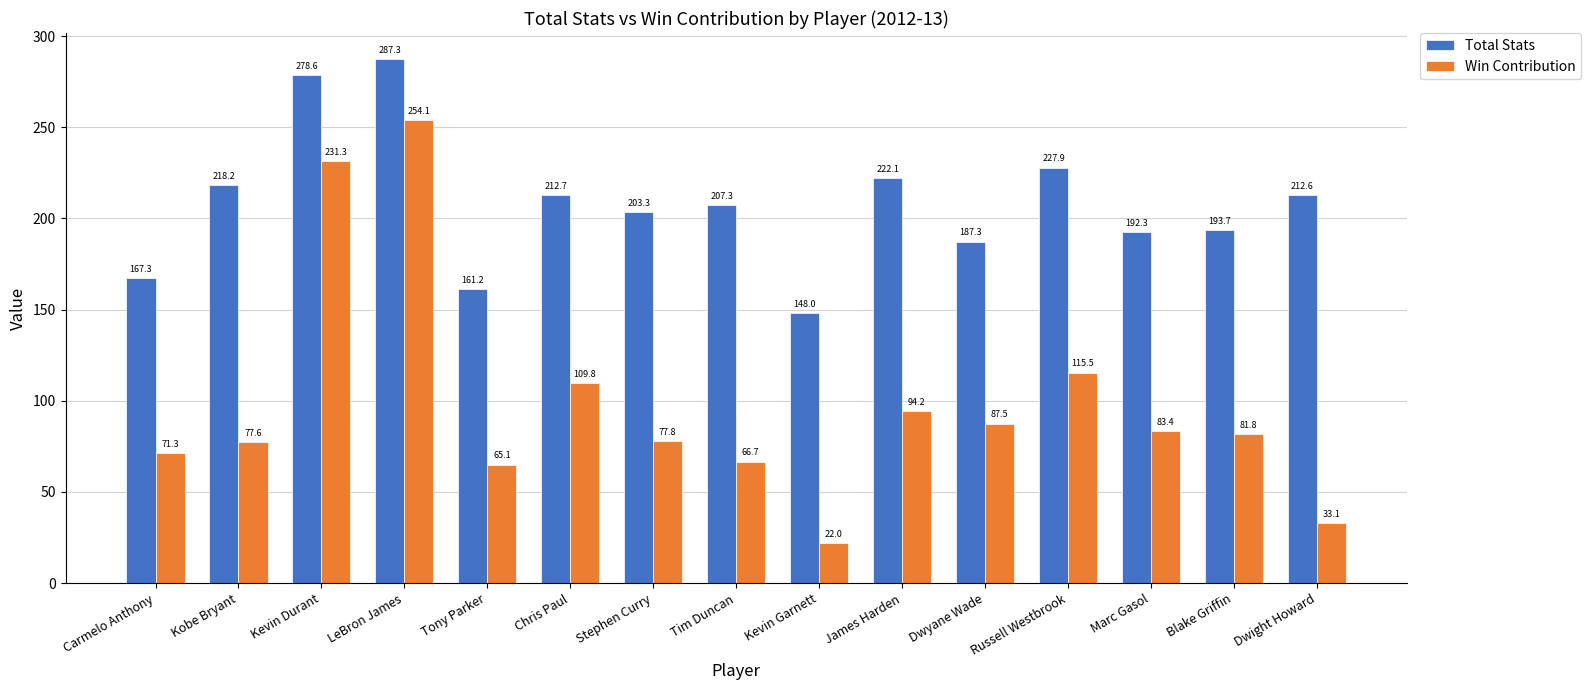

What is the difference between the highest and lowest values at Chris Paul?

102.9